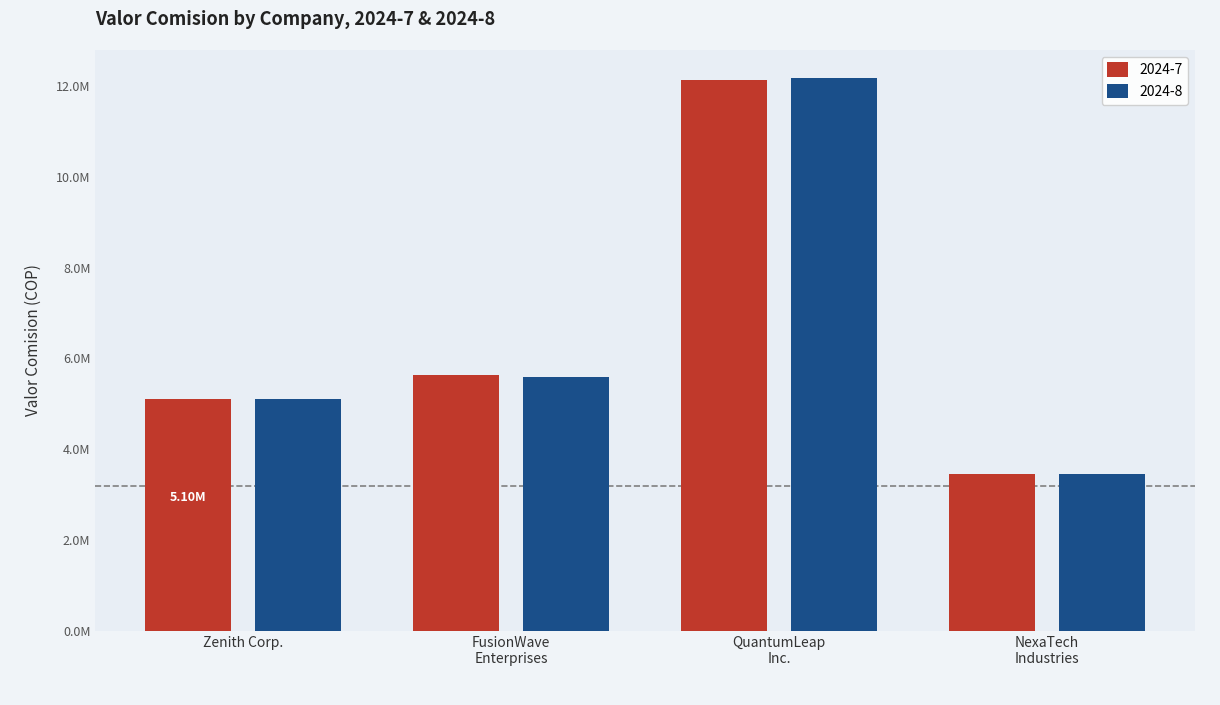

Is the value of 2024-8 at QuantumLeap
Inc. greater than the value of 2024-7 at Zenith Corp.?

Yes